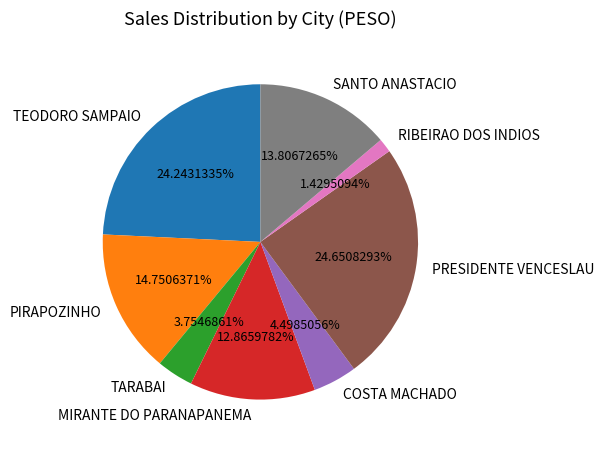

What is the ratio of the value at MIRANTE DO PARANAPANEMA to the value at COSTA MACHADO?

2.9